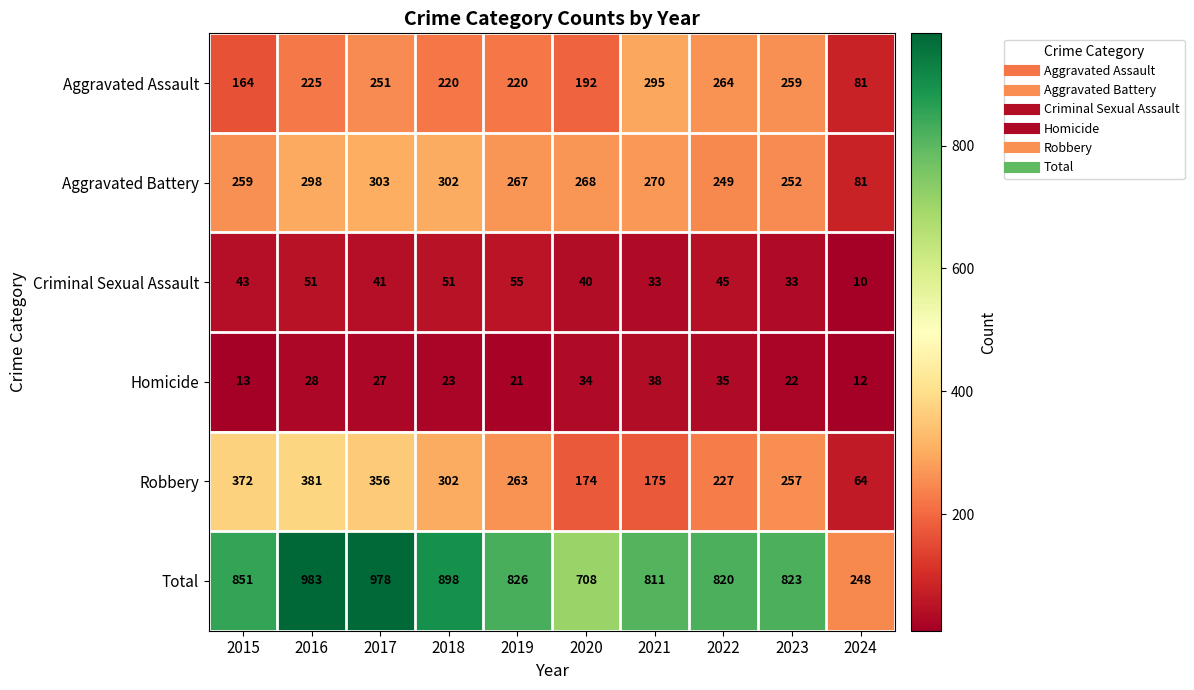

What is the difference between the maximum and minimum values in the Robbery series?

317